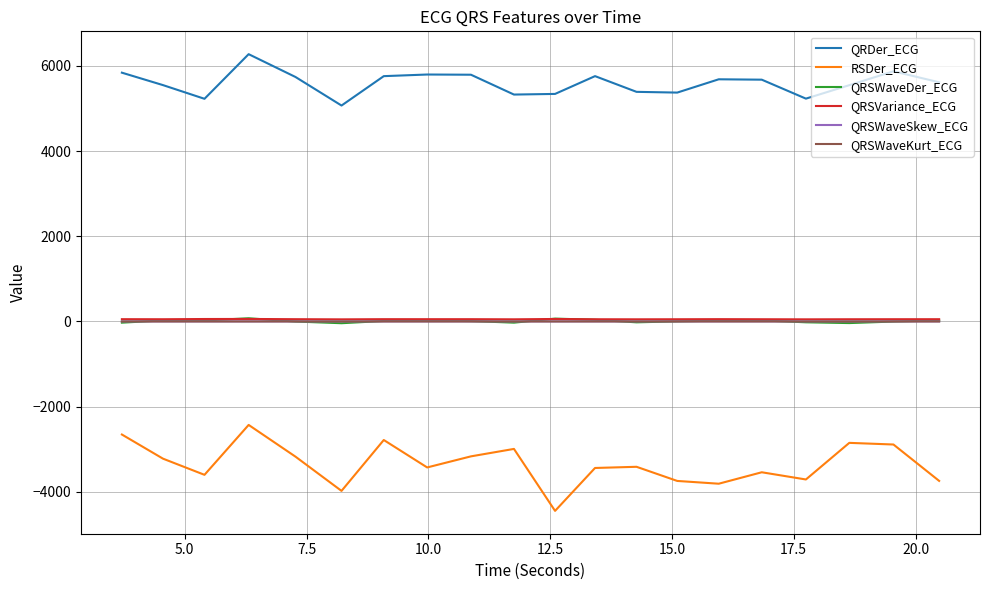

What is the maximum value shown in the chart?

6276.7